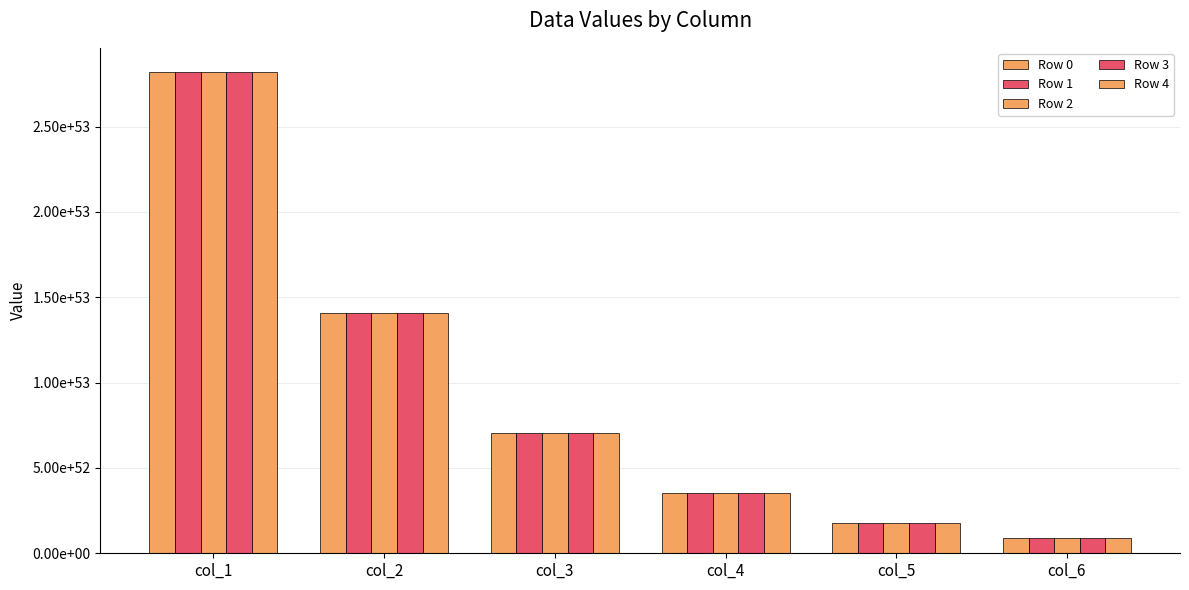

What is the difference between the maximum and second lowest values in the Row 0 series?

264117969740940135400872129074857909998066651658977280